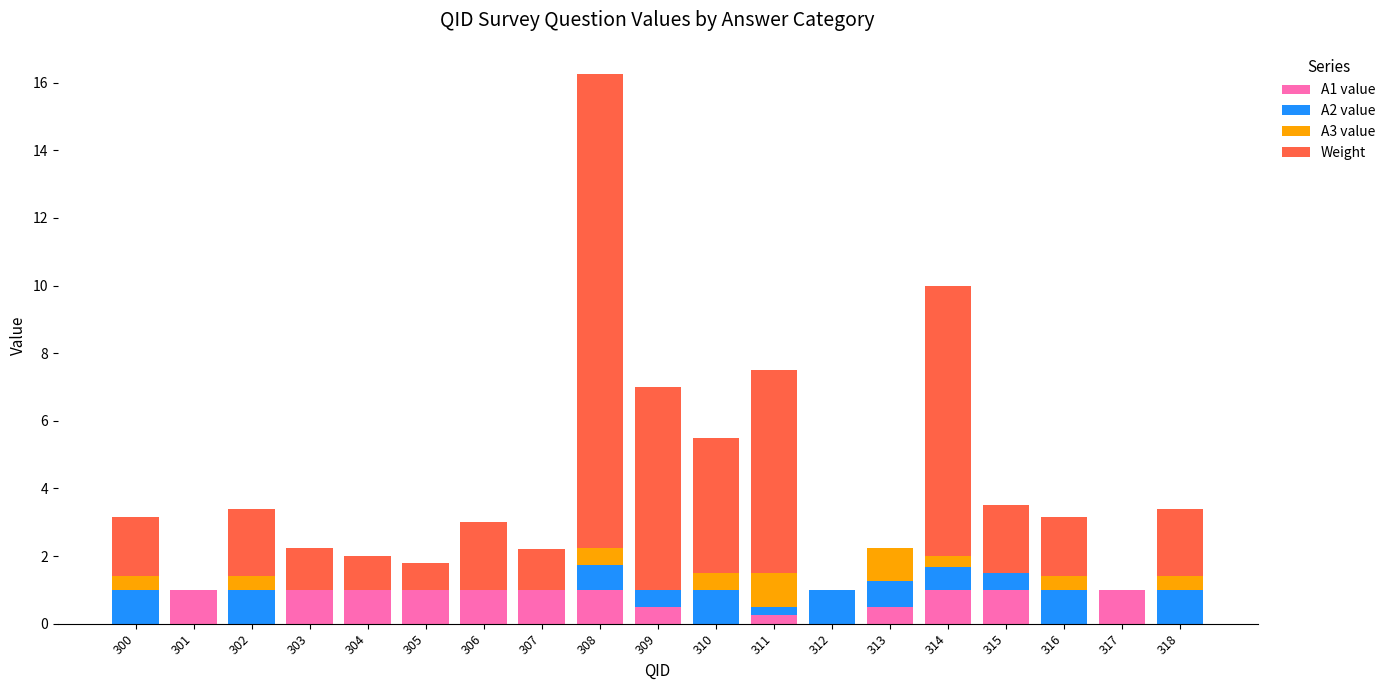

Are the bars grouped side by side (vs. stacked)?

No